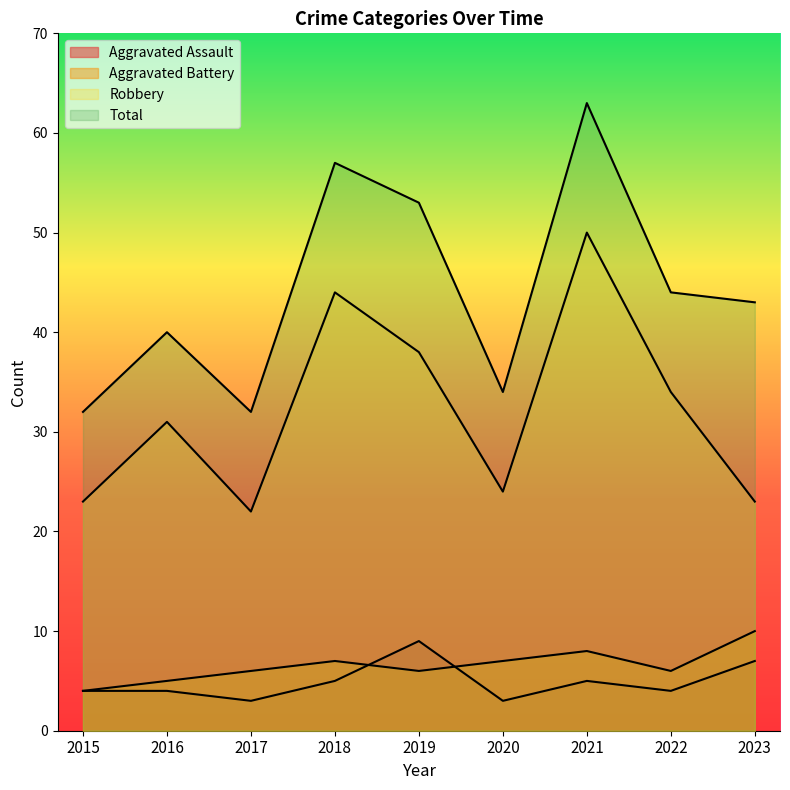

True or false: Aggravated Battery and Aggravated Assault intersect in this chart.

True